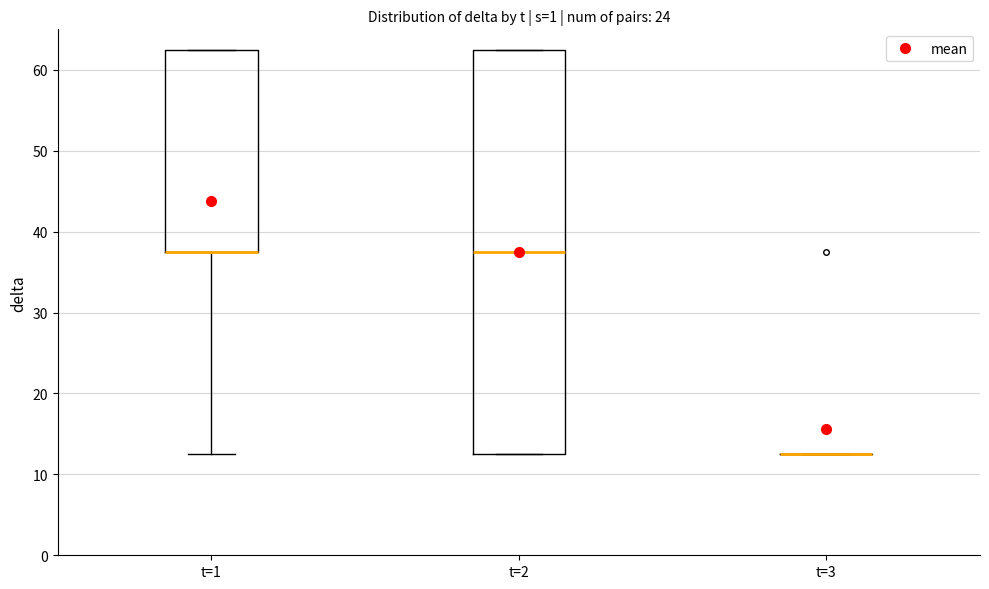

Reading left to right, transcribe this box plot: for each box, give where its median line is, the range the box spans, and where its two whiskers end, as read against the y-axis. The values are not printed on the chart, so give them approximately, as read against the axis.

t=1: median 38 (drawn on the box's lower edge), box 38 to 63, whiskers 13 to 63
t=2: median 38, box 13 to 63, whiskers 13 to 63
t=3: box collapsed to a line at 13, whiskers 13 to 13